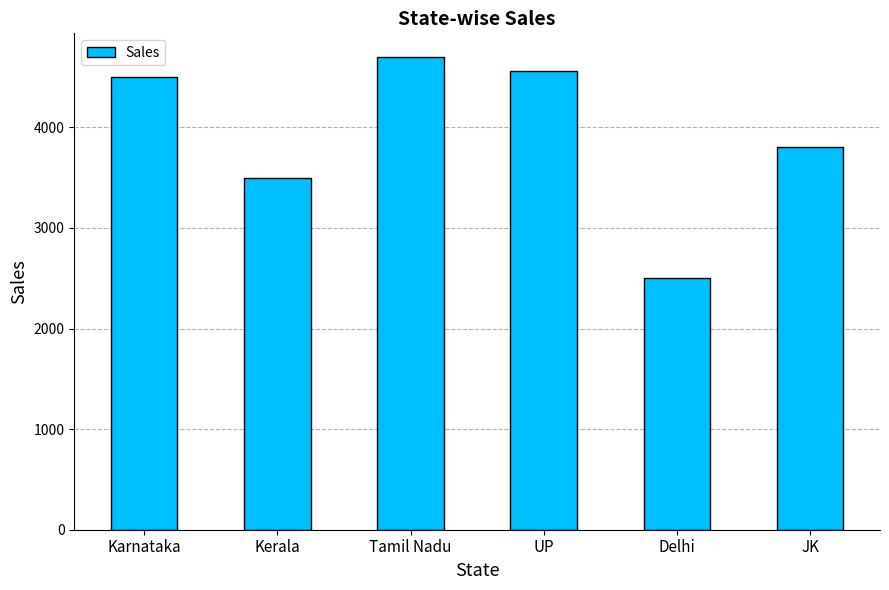

Between JK and UP, which is larger?

UP